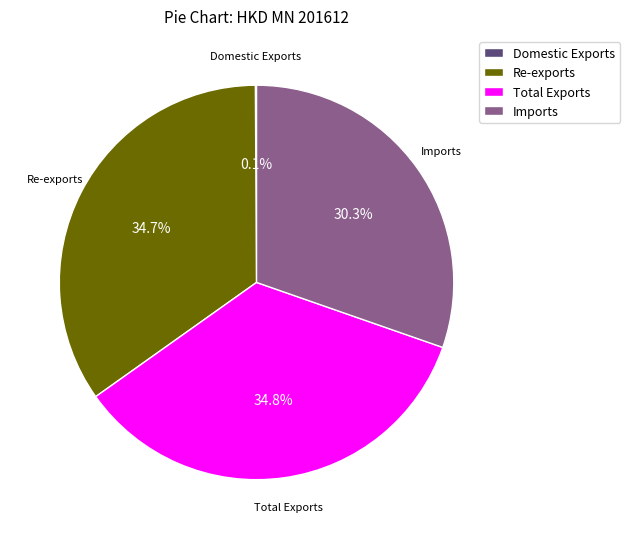

The Re-exports slice represents 23% of the pie. True or false?

False